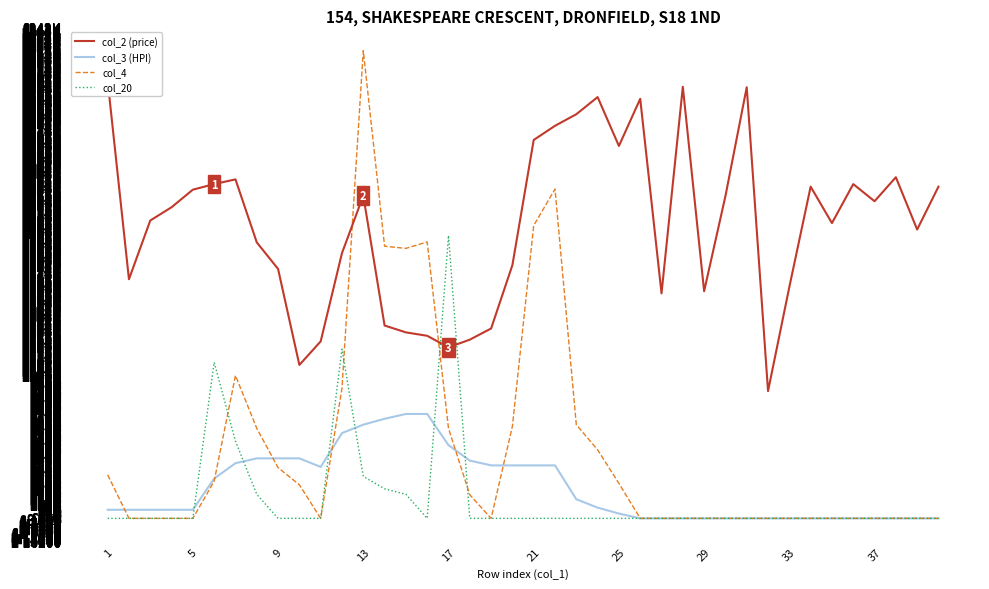

Which series has the largest total across all categories?

col_2 (price)